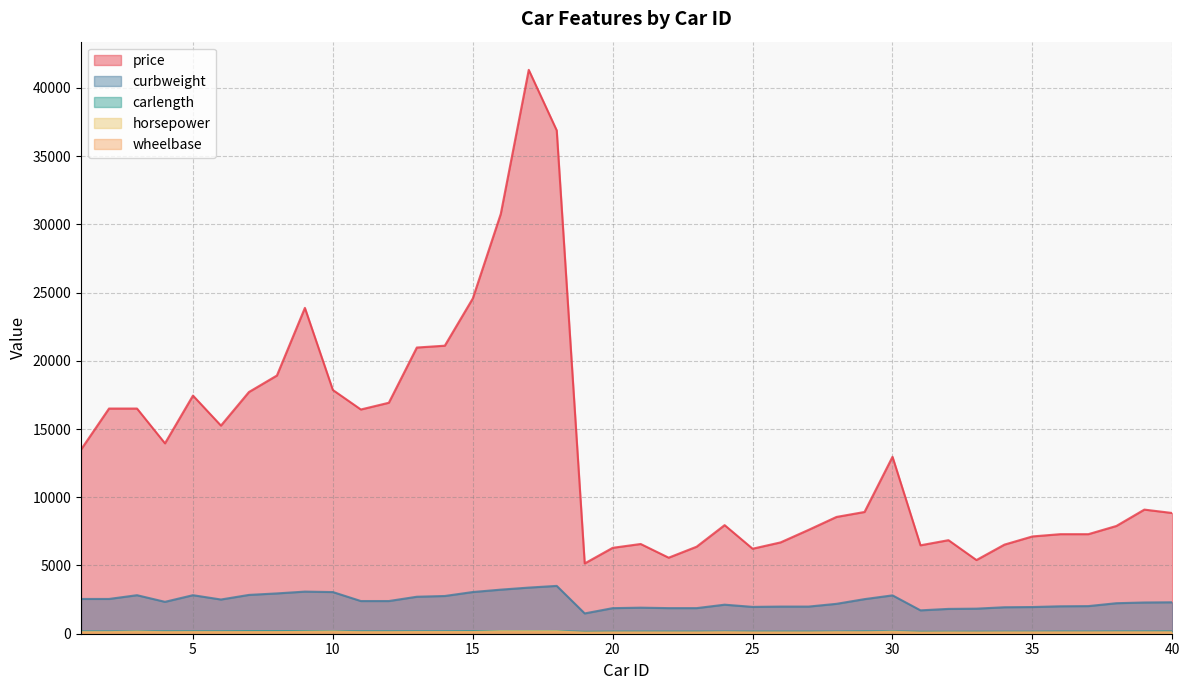

What is the sum of all carlength values?

6746.4